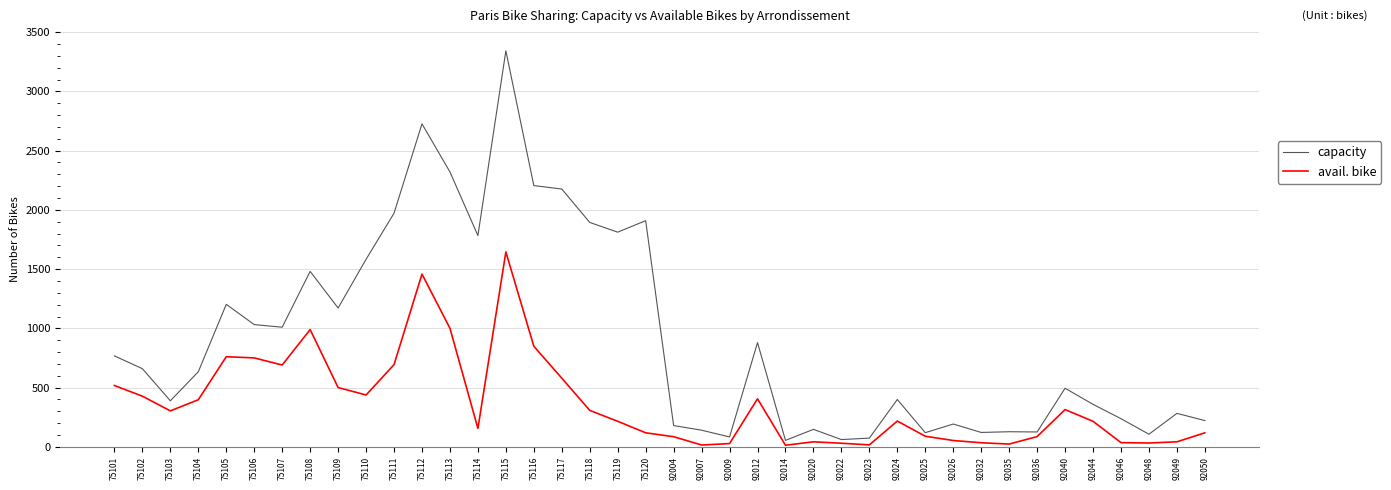

At which label does avail. bike first exceed 218?

75101